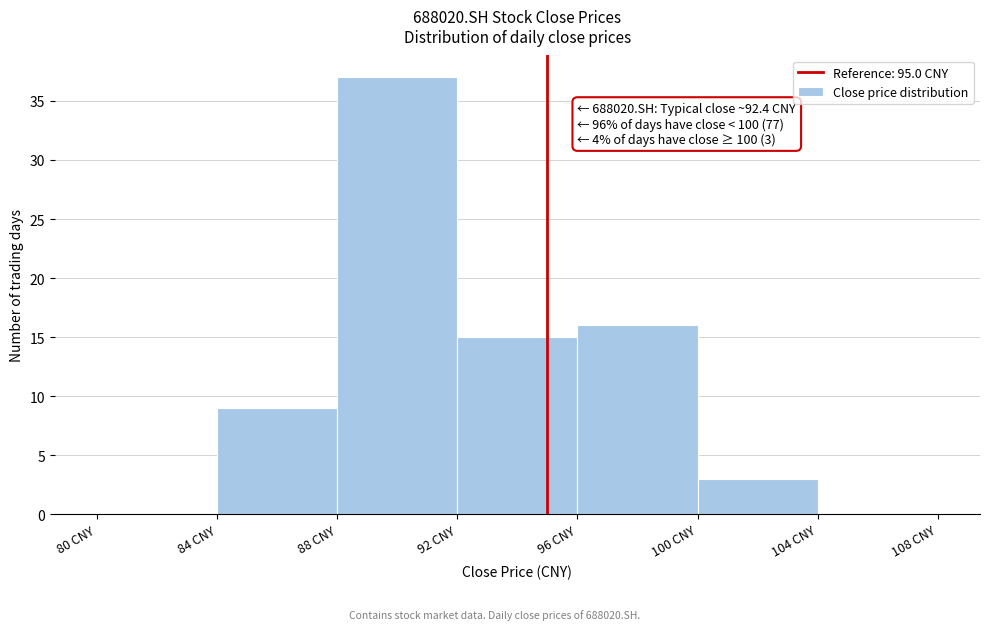

Which range on the x-axis has the tallest bar?

88 to 92